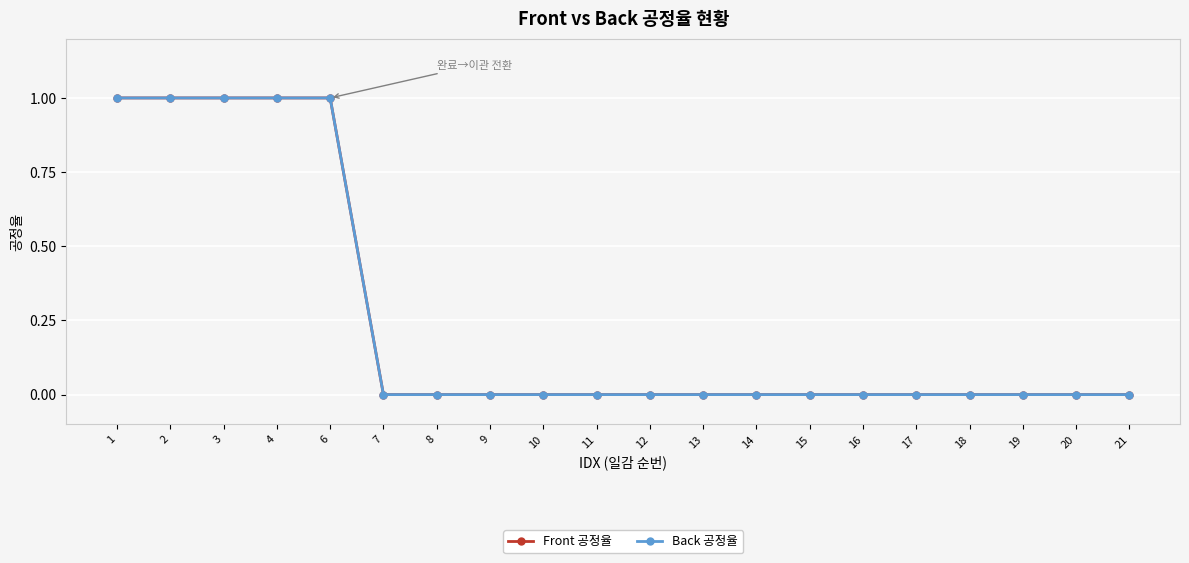

At which category is the sum across all series the highest?

1